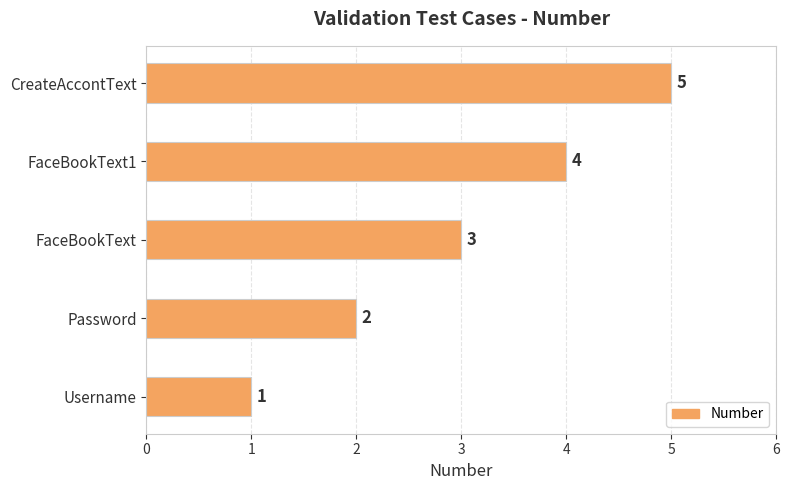

Is it true that the value at FaceBookText is 4?

False